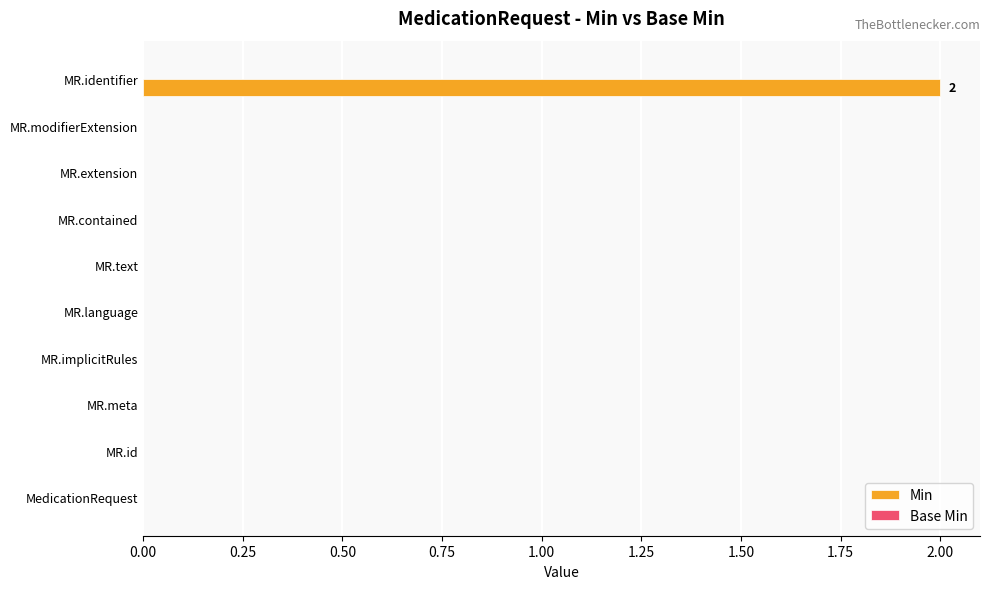

Reading bottom to top, list all the values displayed in this chart.

MedicationRequest=0	MR.id=0	MR.meta=0	MR.implicitRules=0	MR.language=0	MR.text=0	MR.contained=0	MR.extension=0	MR.modifierExtension=0	MR.identifier=2